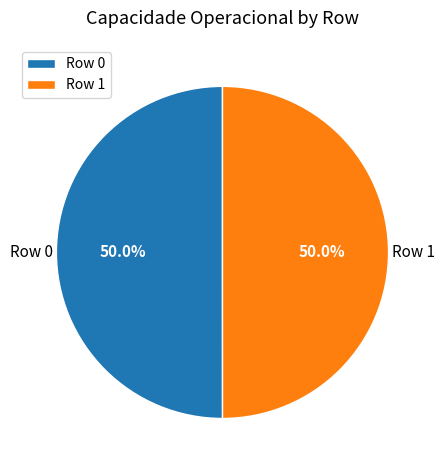

How many segments does this pie chart have?

2